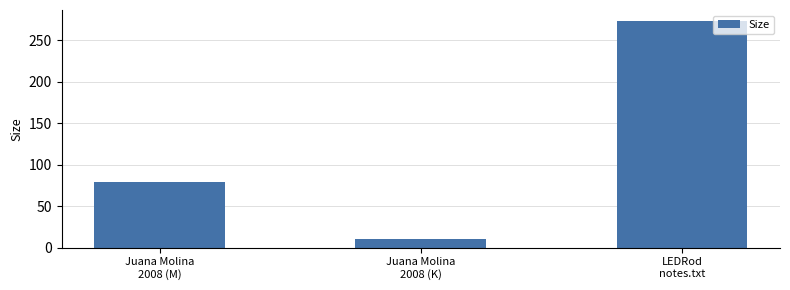

Are the bars horizontal?

No